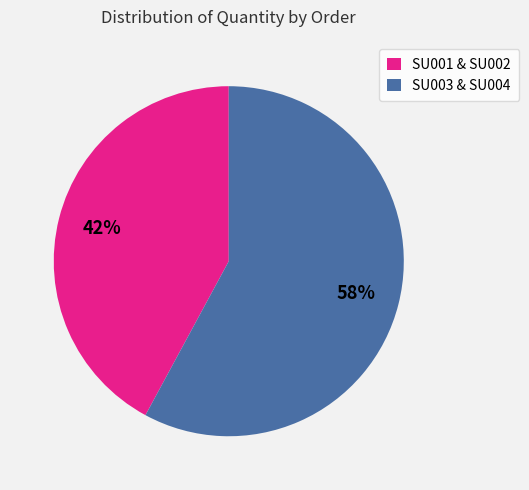

Combined, do SU003 & SU004 and SU001 & SU002 account for over 50%?

Yes